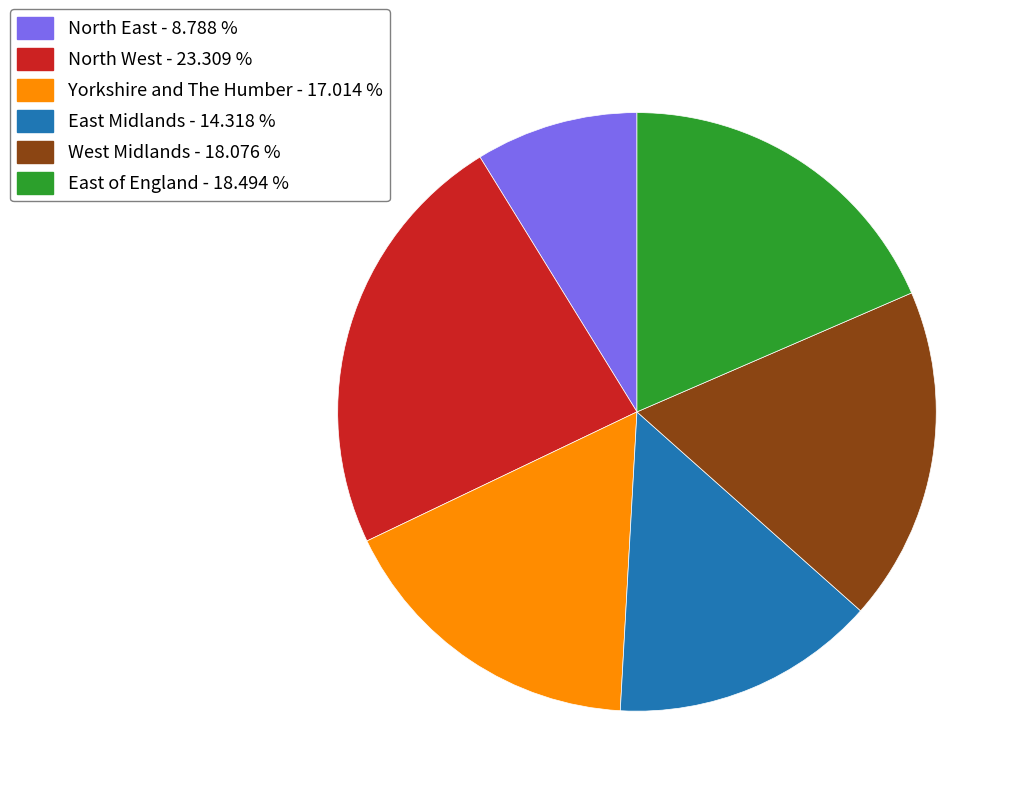

Combined, do East of England and North West account for over 50%?

No